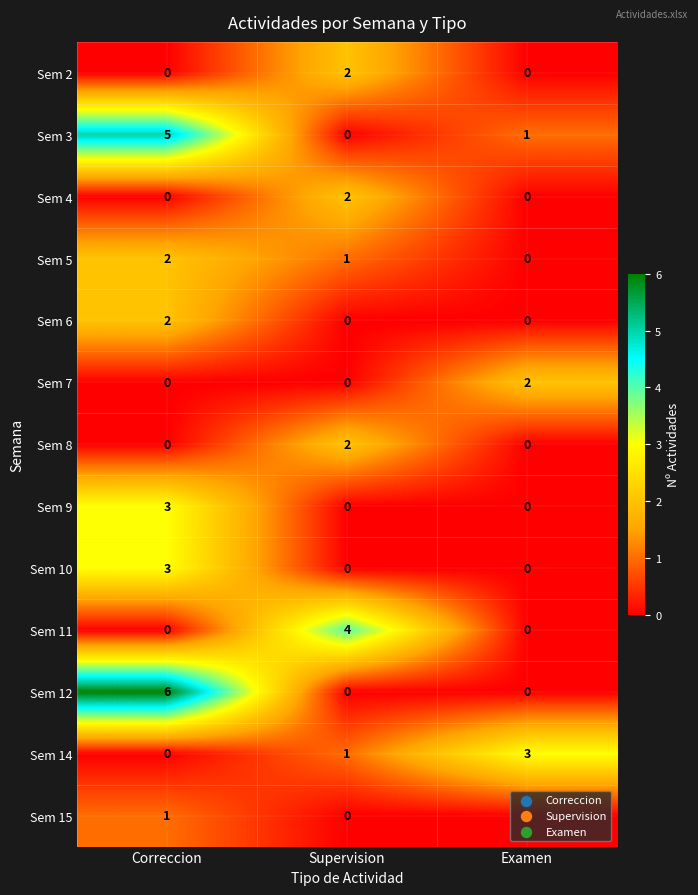

How many series are shown in this chart?

13